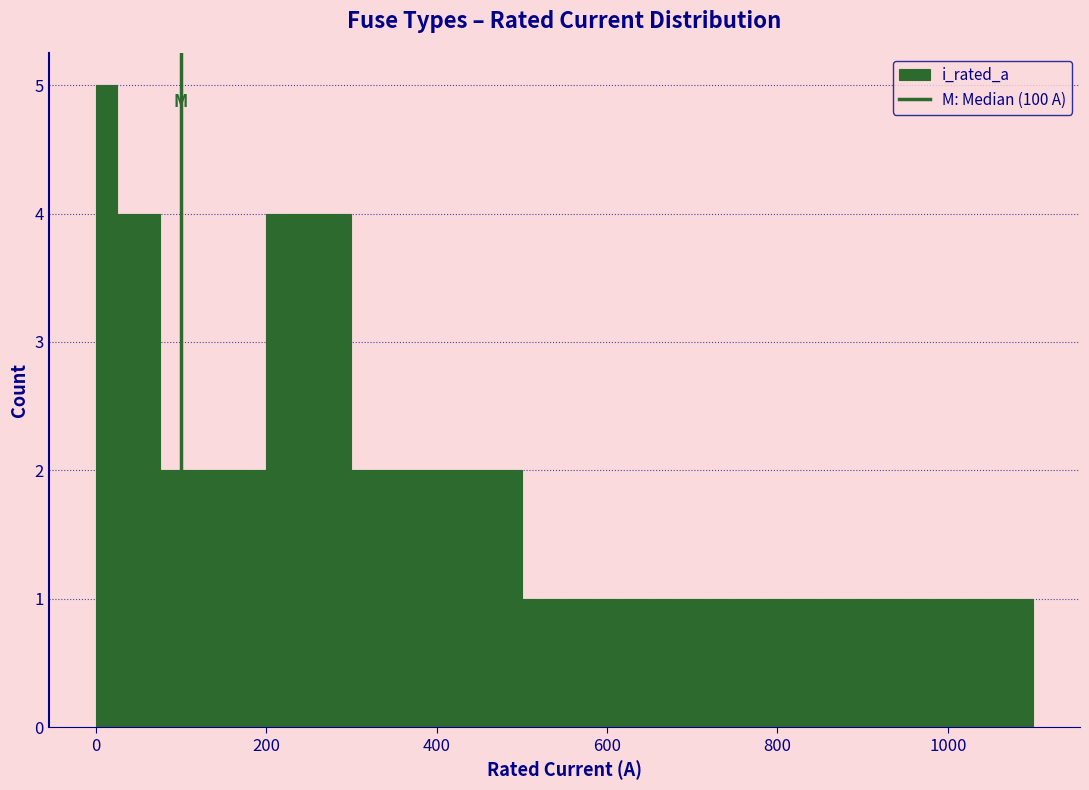

Around what value on the x-axis is the tallest bar? Give the approximate position of its centre, as read against the axis.

20